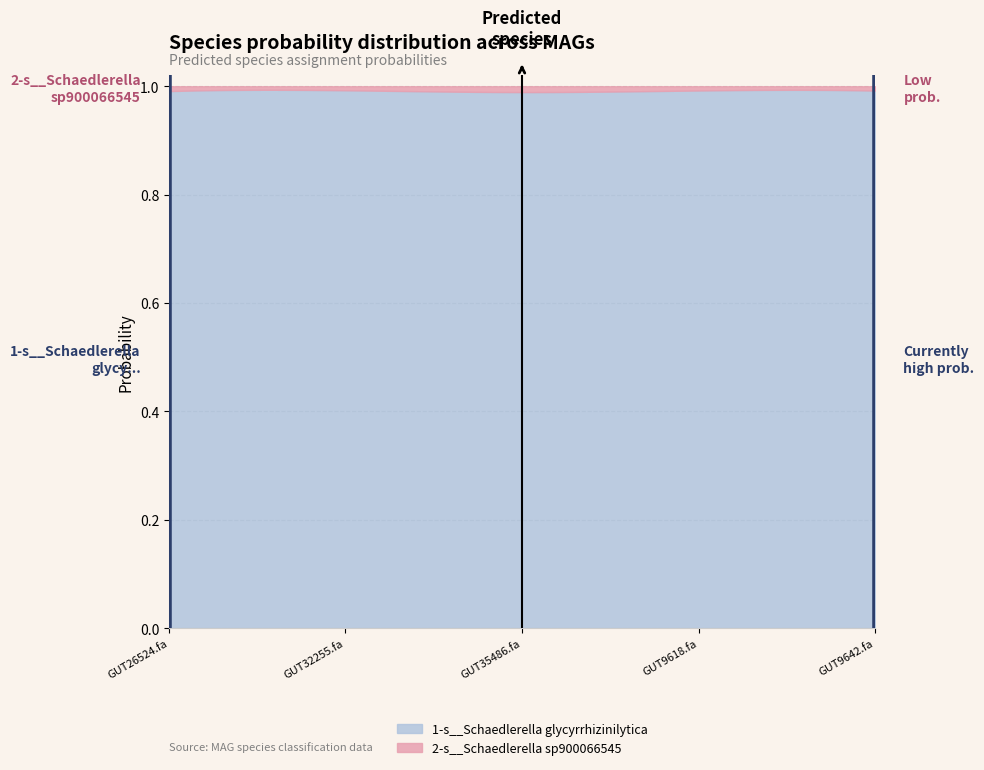

Reading left to right, extract all data points from this chart.

1-s__Schaedlerella glycyrrhizinilytica: 1.0	1.0	1.0	1.0	1.0
2-s__Schaedlerella sp900066545: 0.0	0.0	0.0	0.0	0.0